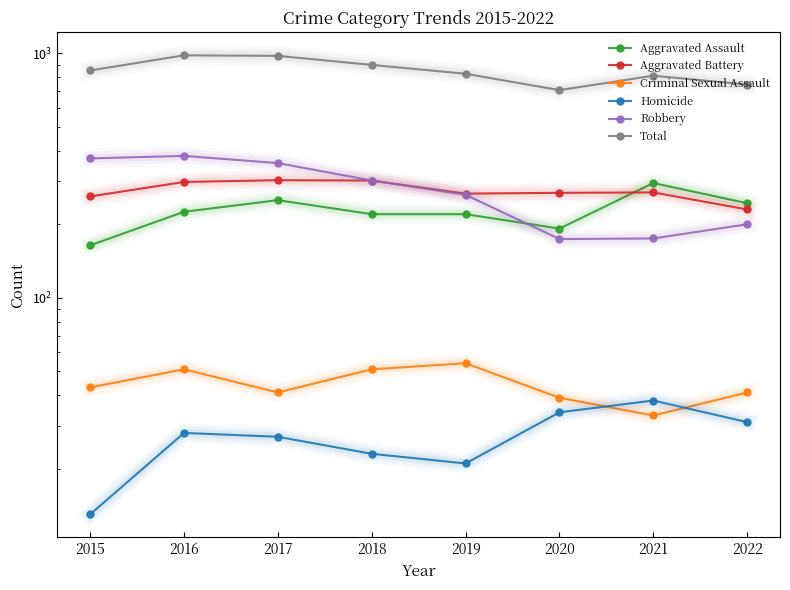

What is the difference between the second highest and second lowest values in the Aggravated Assault series?

59